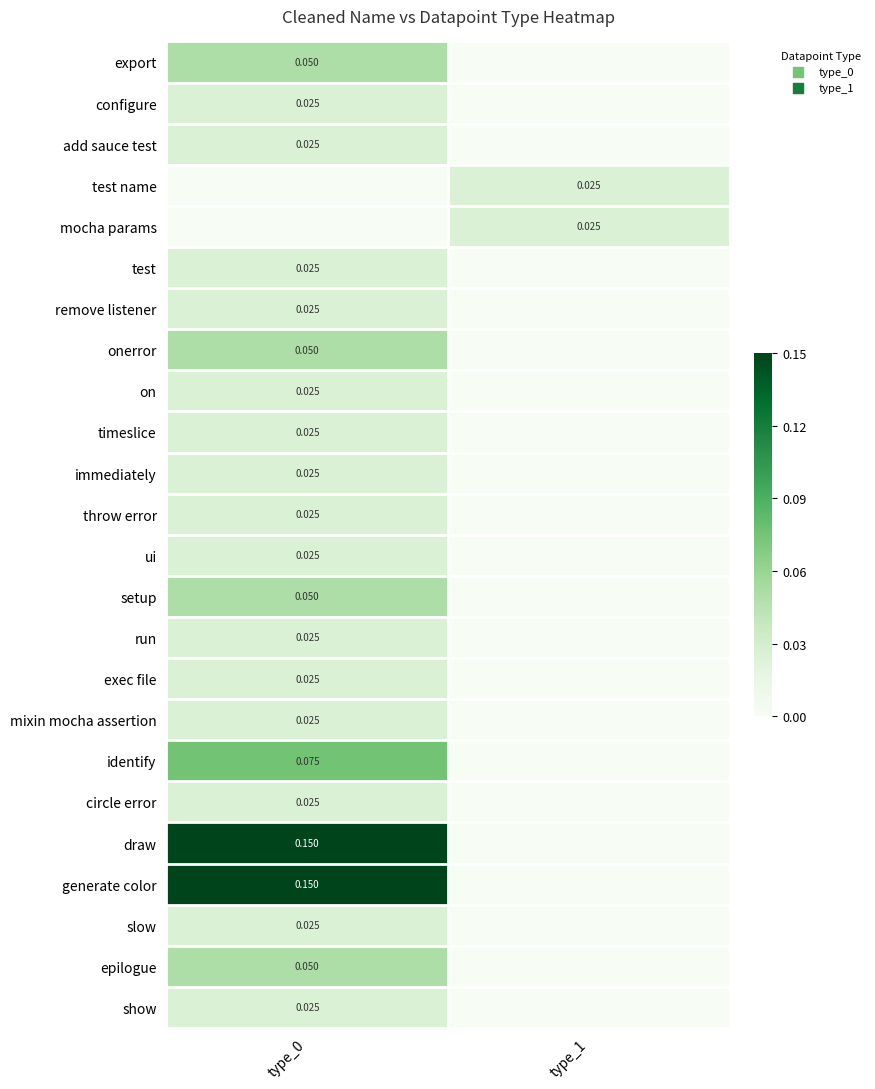

Which has a higher value, type_1 or type_0?

type_0